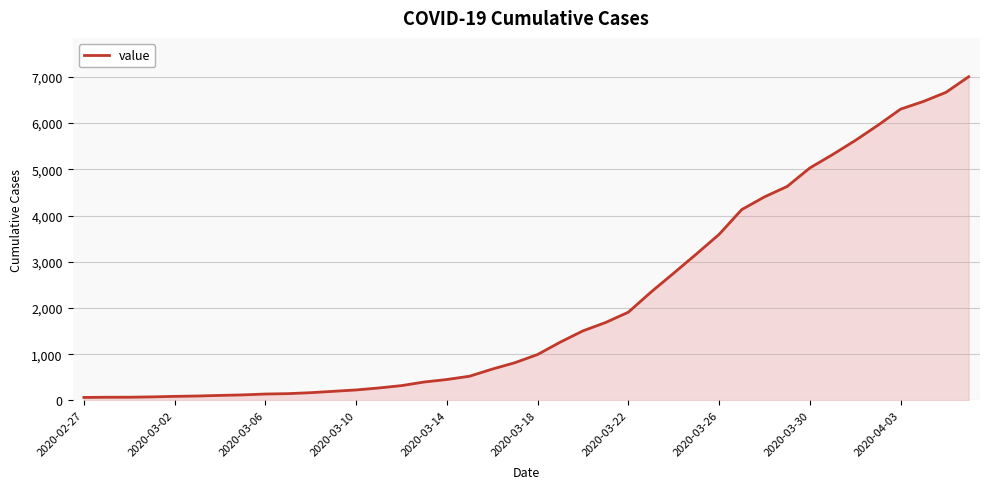

What is the difference between the maximum and minimum values?

6940